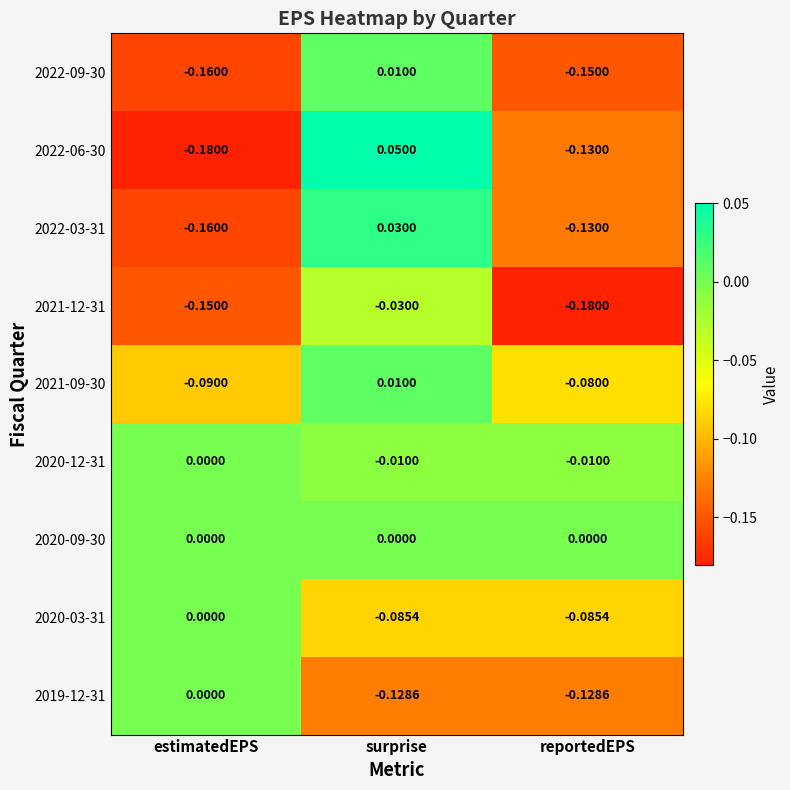

Count the number of categories in the chart.

3